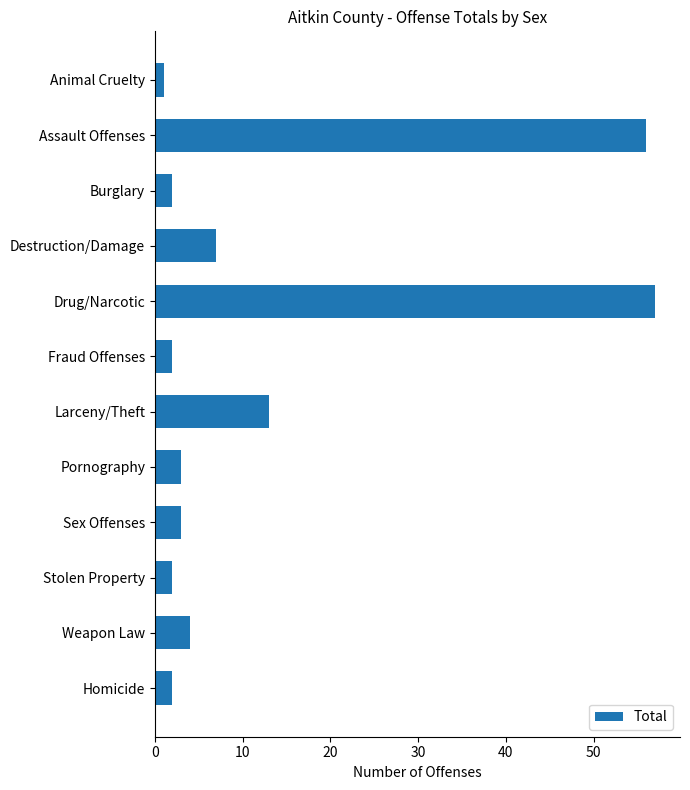

Is it true that the value at Larceny/Theft is 13?

True